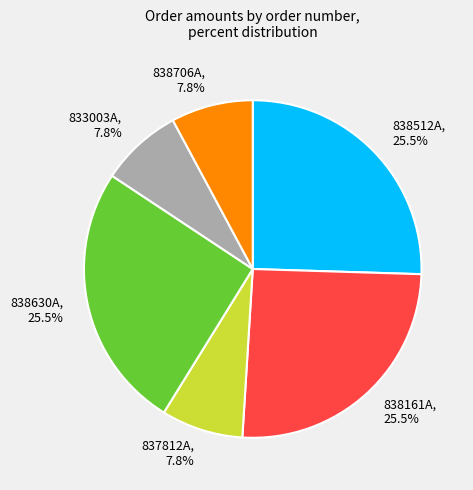

True or false: 833003A accounts for 16% of the total.

False